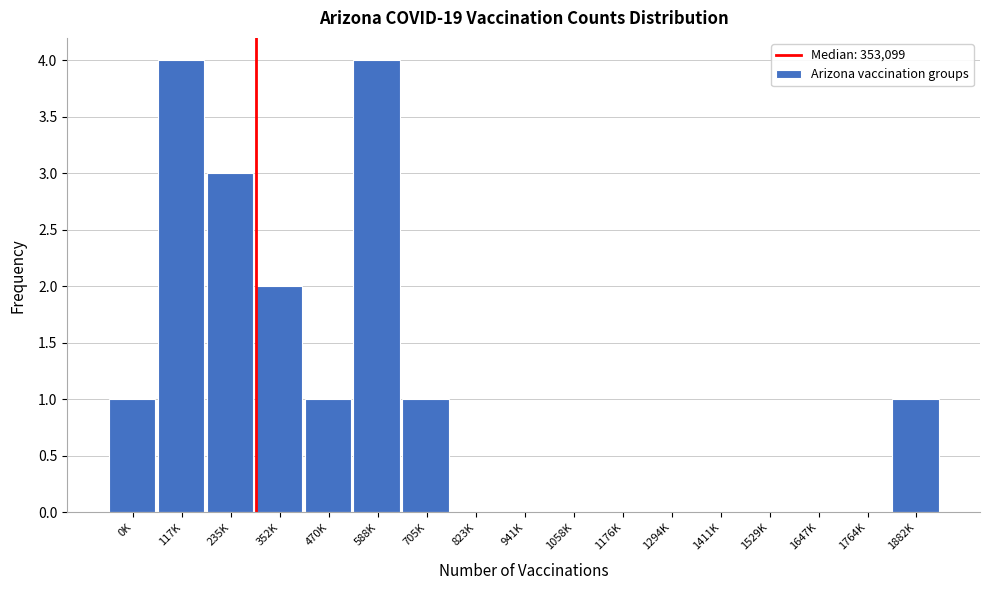

Reading left to right, extract all data points from this chart.

0K=1	117K=4	235K=3	352K=2	470K=1	588K=4	705K=1	823K=0	941K=0	1058K=0	1176K=0	1294K=0	1411K=0	1529K=0	1647K=0	1764K=0	1882K=1